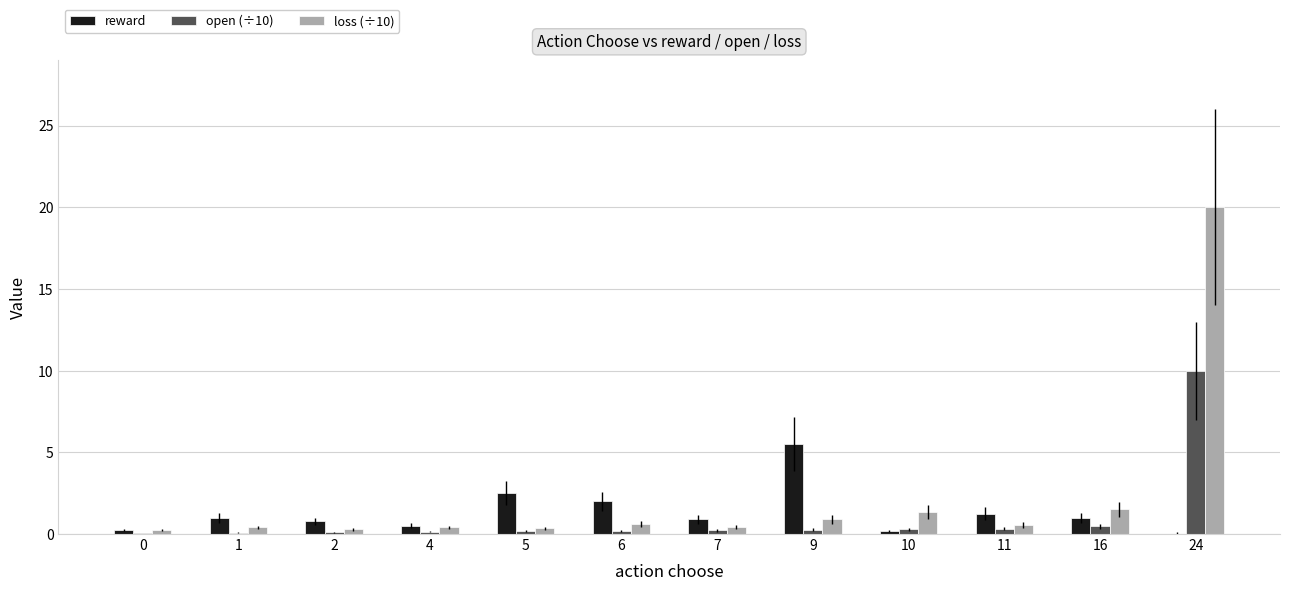

What are all the series names shown in the legend?

reward, open (÷10), loss (÷10)